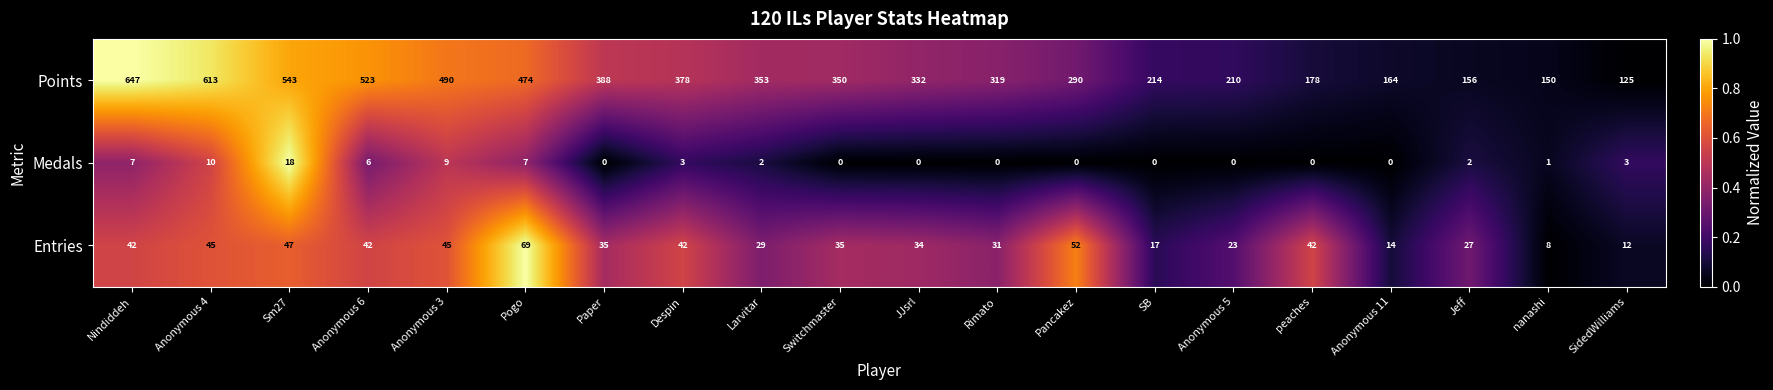

The value of Entries at Sm27 is 29. True or false?

False